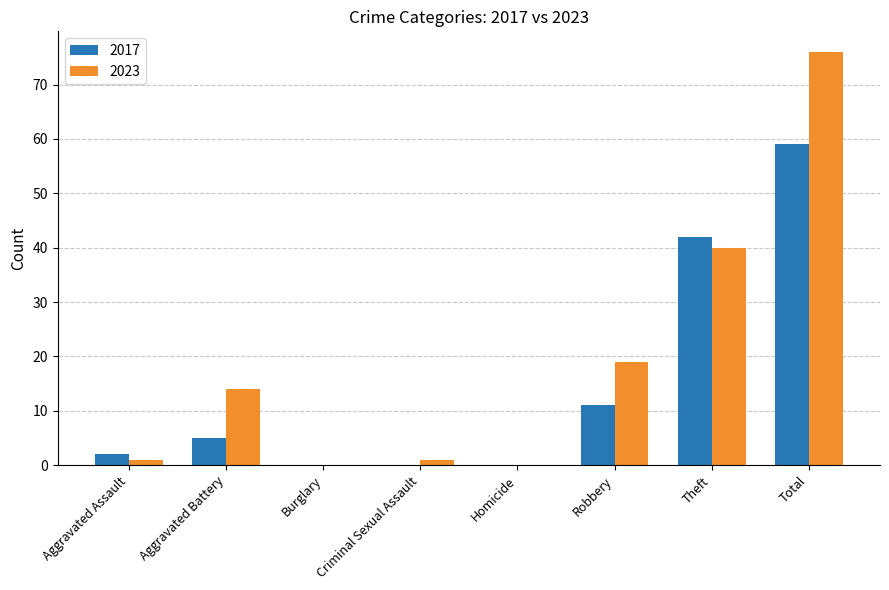

Is the value of 2023 at Burglary greater than the value of 2017 at Total?

No